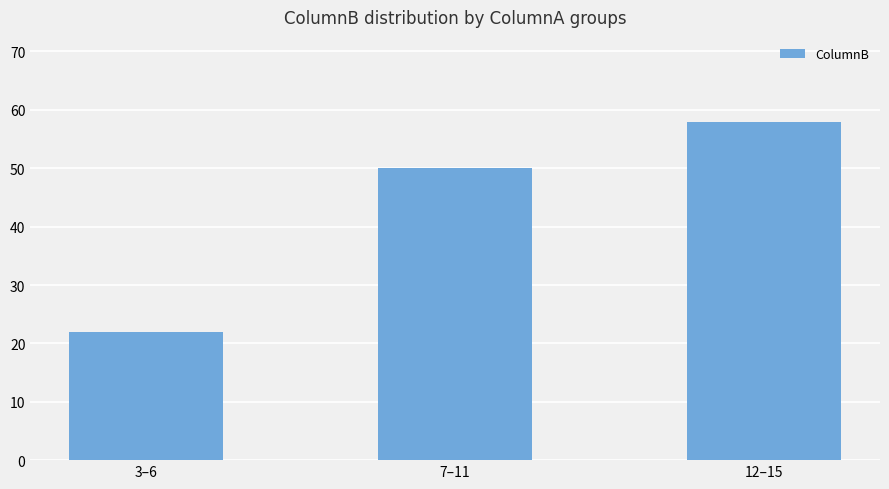

What is the approximate value at 7–11?

50